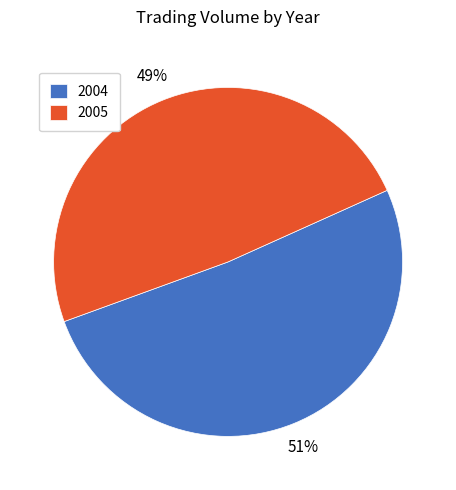

Do 2004 and 2005 together represent more than half of the pie?

Yes